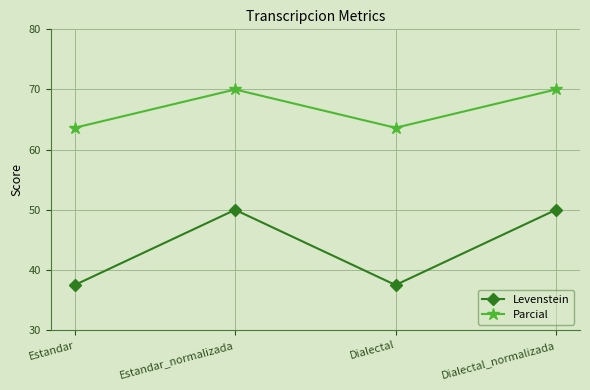

What is the sum of all Parcial values?

267.3